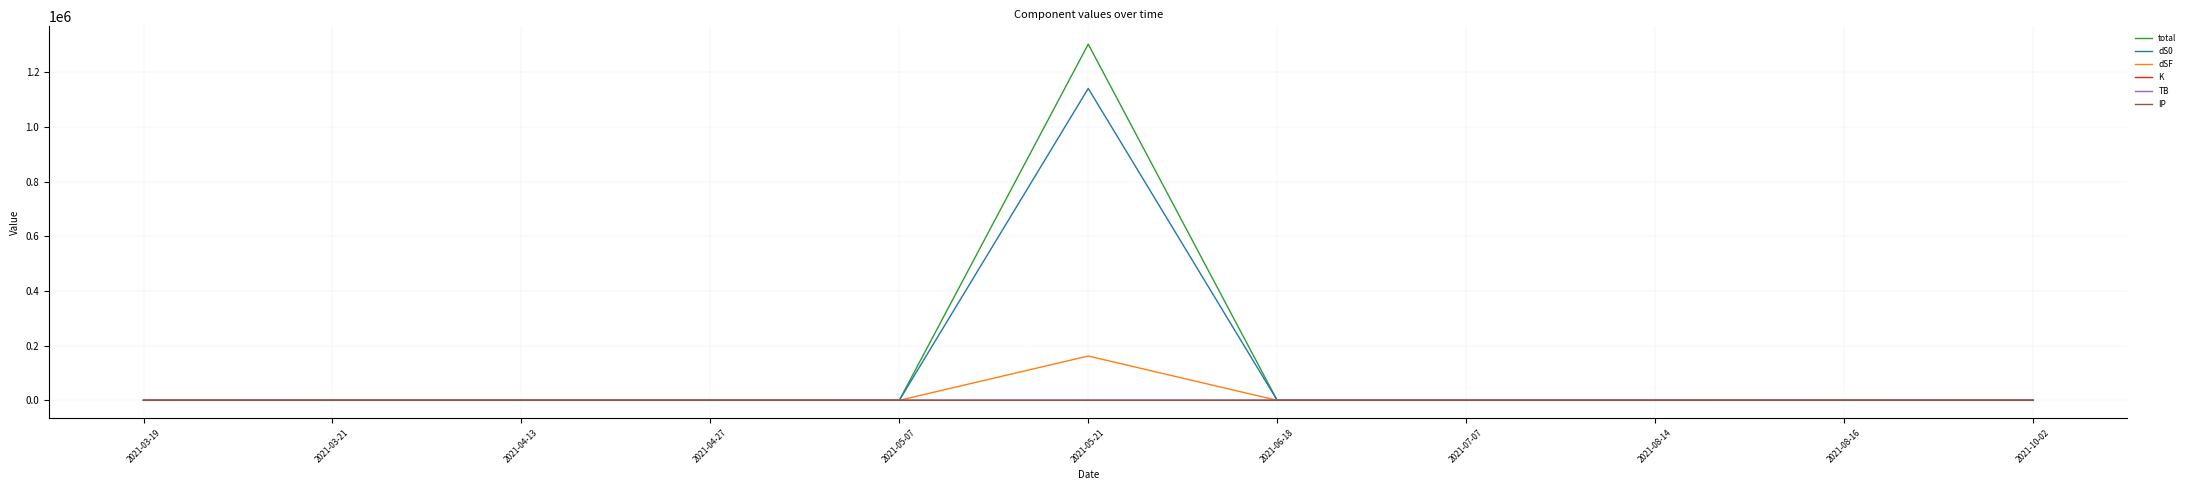

Which series has the largest range (max minus min)?

total